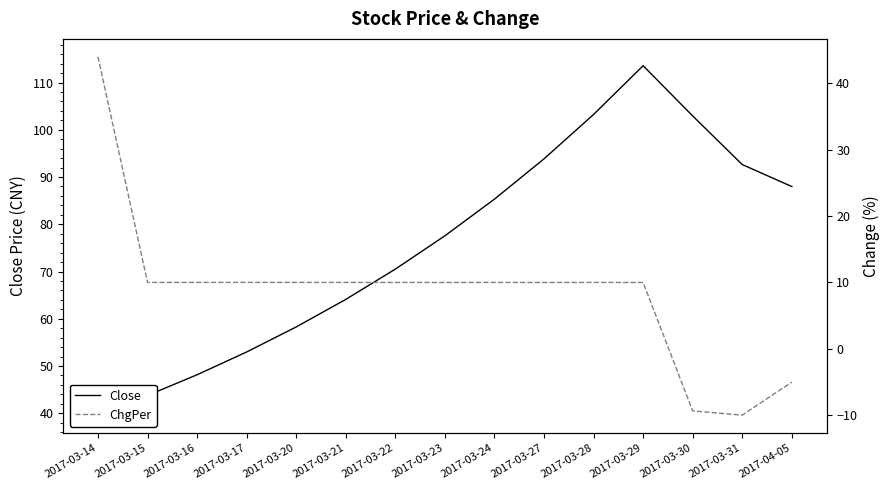

True or false: ChgPer and Close cross at least once.

True